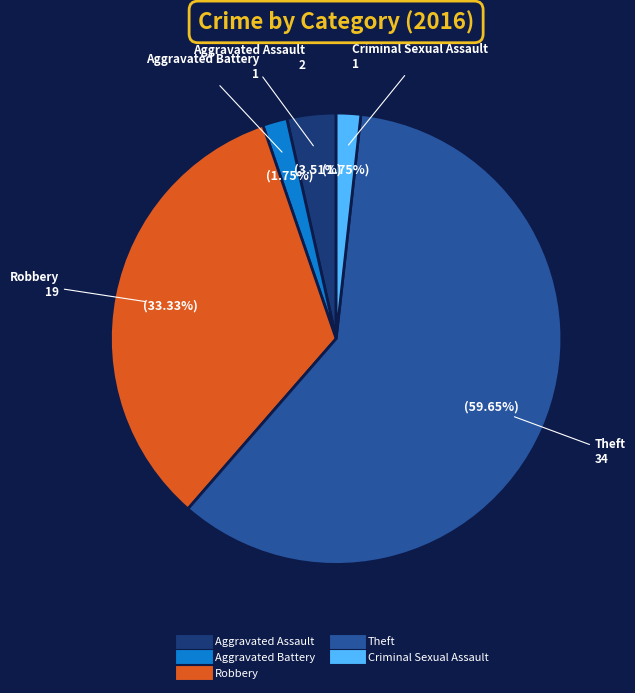

Which slice is the largest?

Theft